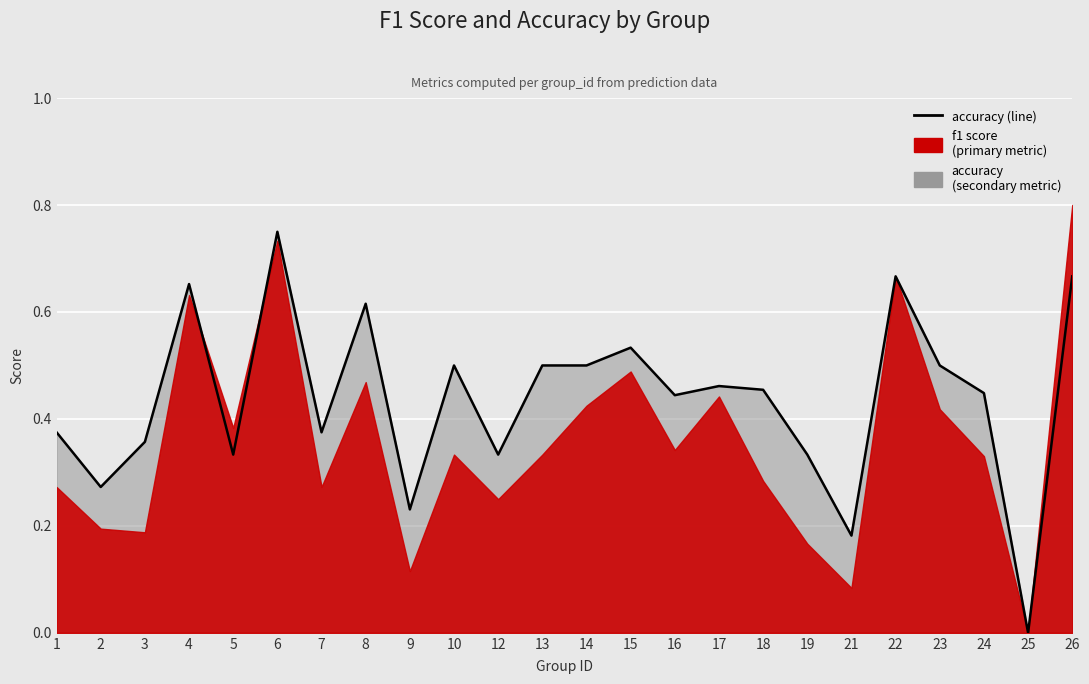

What is the change in value from 13 to 22?

+0.2